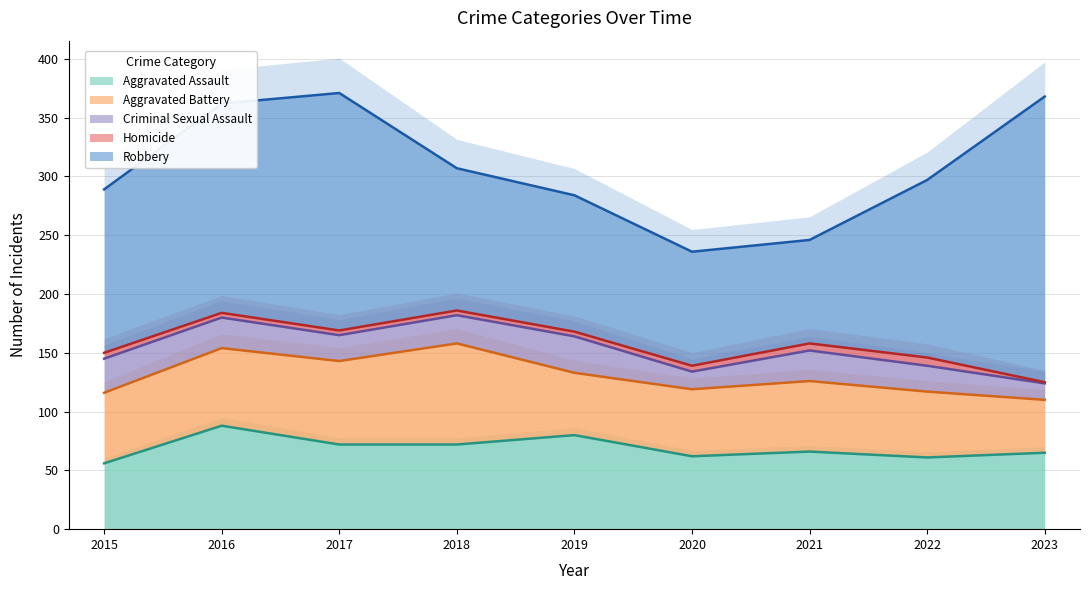

Does the chart display data point markers on the line(s)?

No